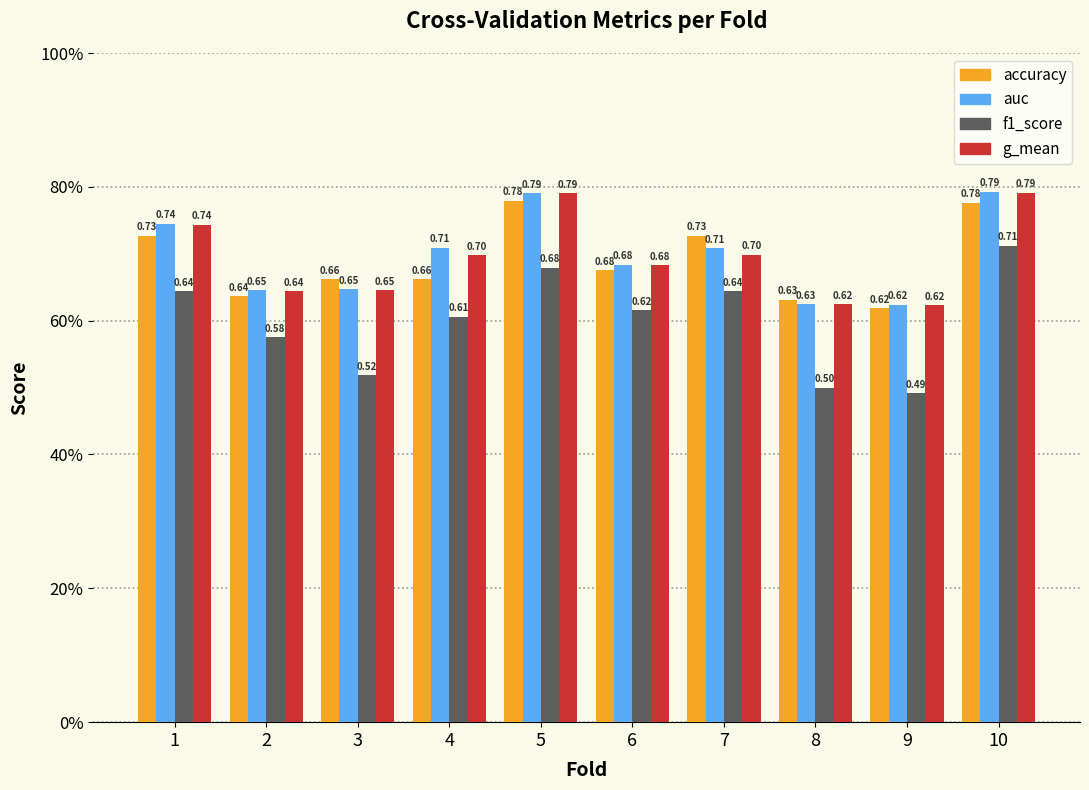

Rank the series at 7 from lowest to highest value.

f1_score, g_mean, auc, accuracy